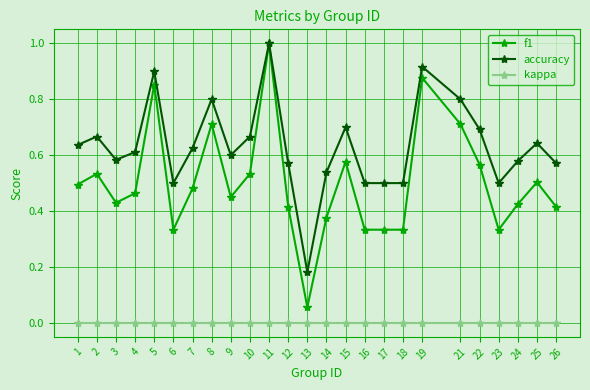

Which series changed the most between 11 and 18?

f1